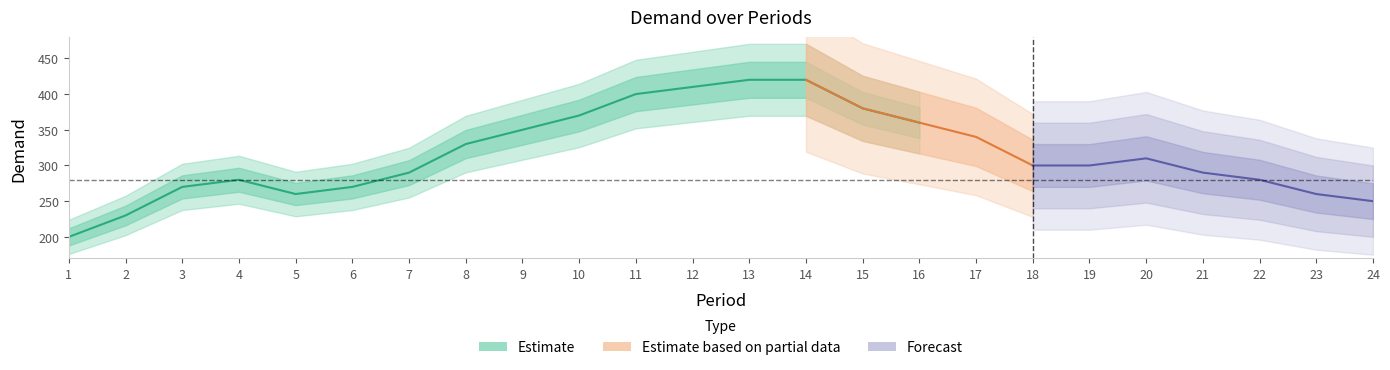

At which category does the data reach its first local peak?

4